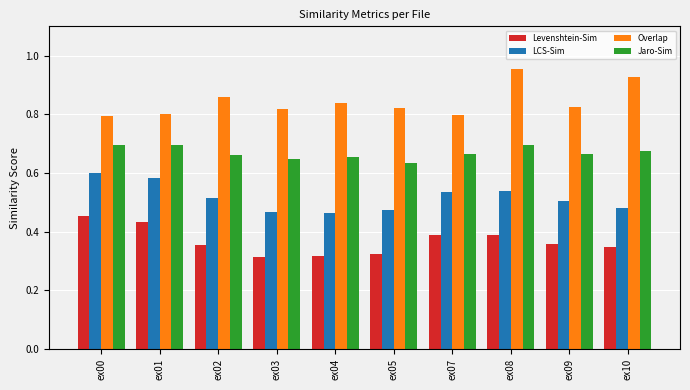

Between ex02 and ex08, which series saw the biggest shift?

Overlap